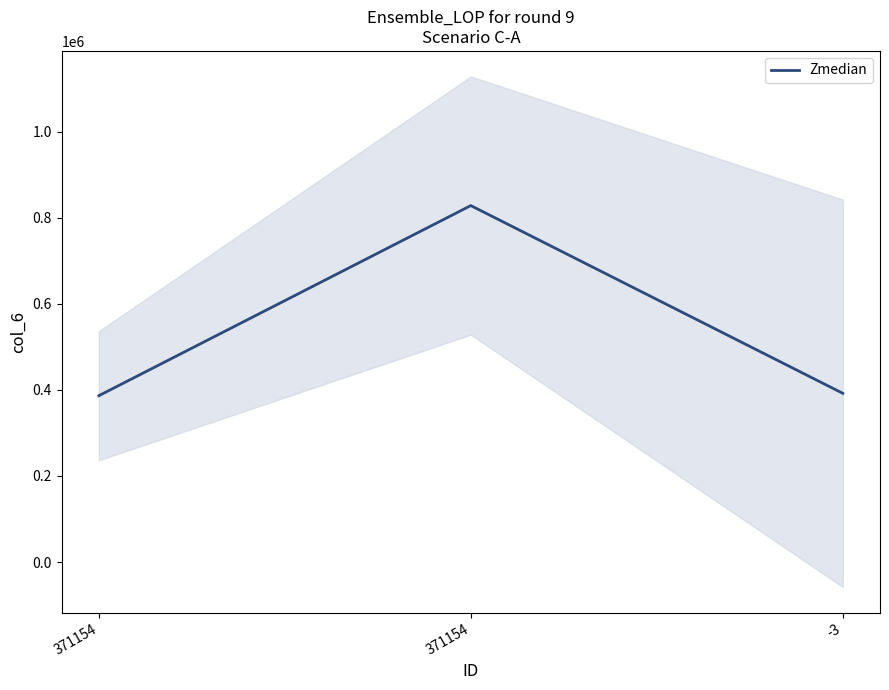

Rank the categories by value from lowest to highest.

371154, -3, 371154